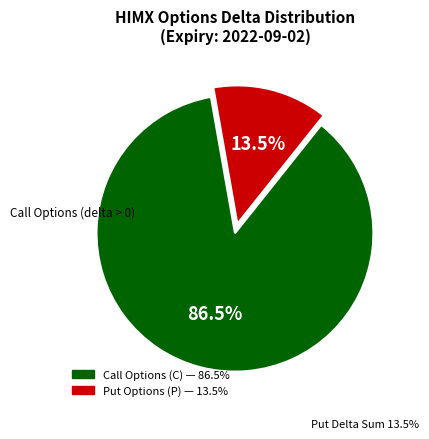

How many slices are in this pie chart?

2